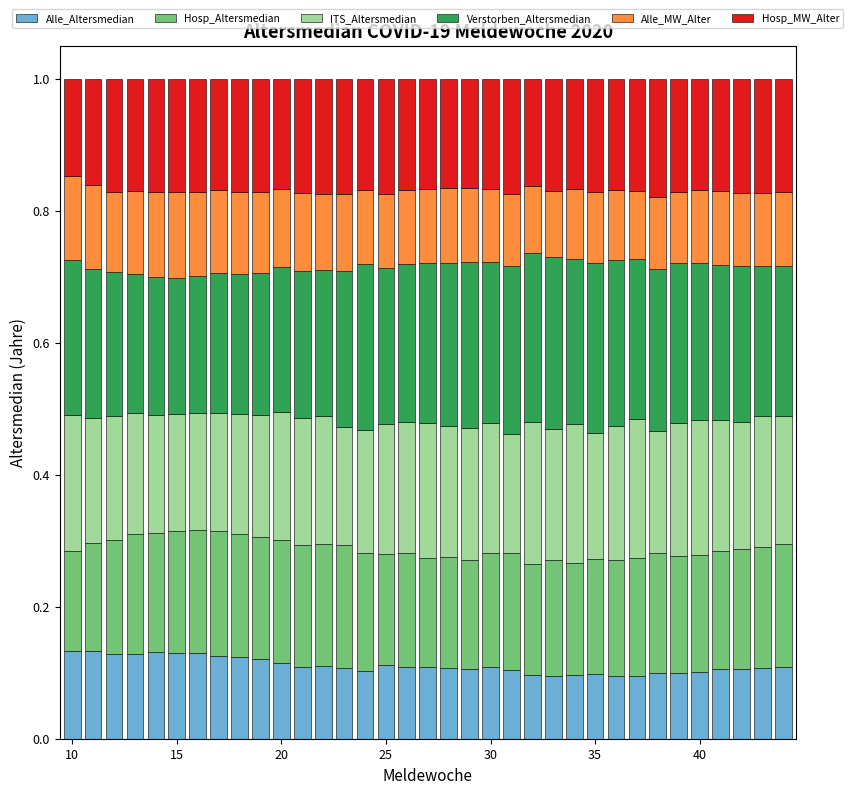

Count the Alle_Altersmedian values in the range 0 to 1.

35